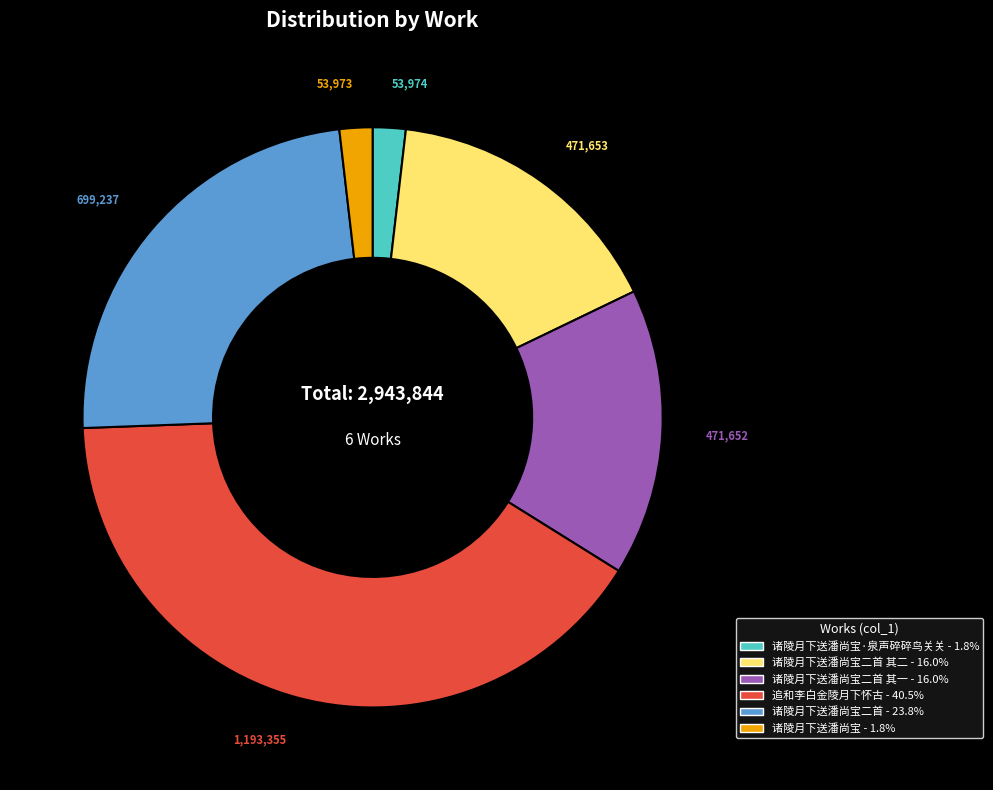

Is there a majority slice in this chart?

No